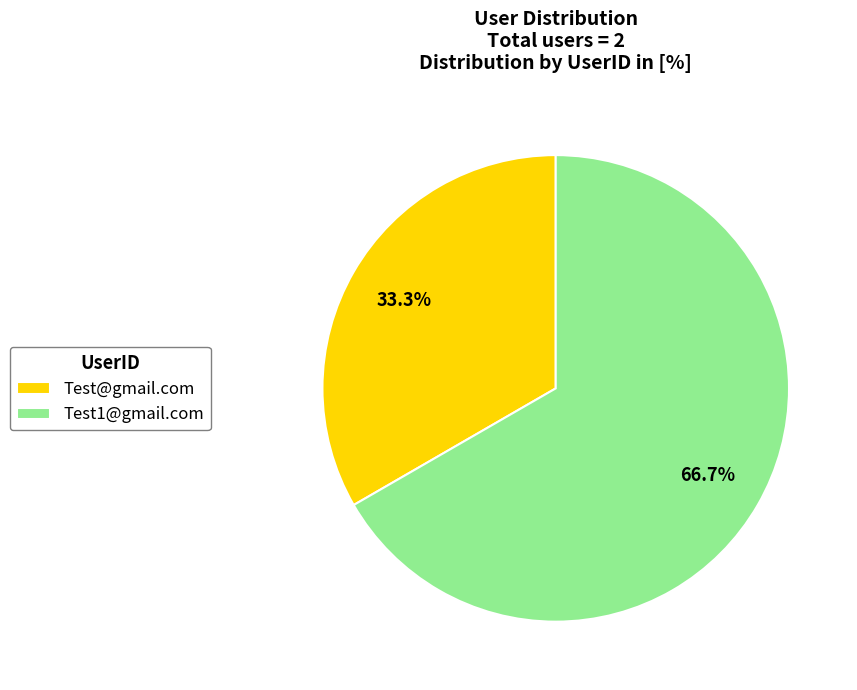

How many segments does this pie chart have?

2